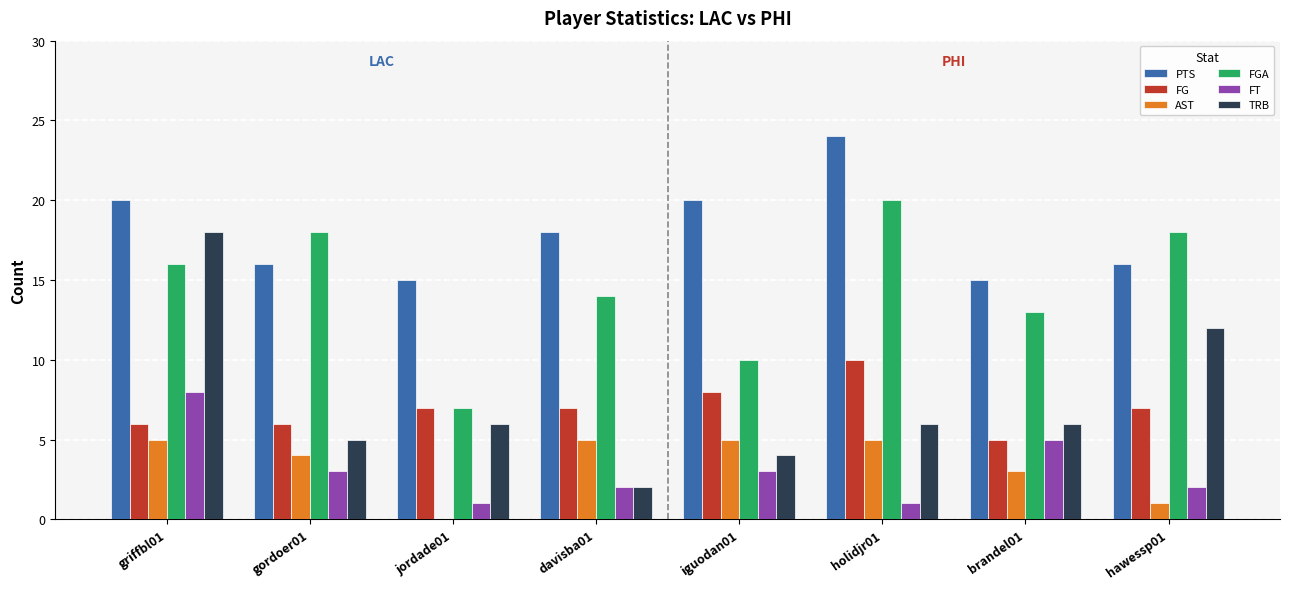

Which series has the widest spread of values?

TRB